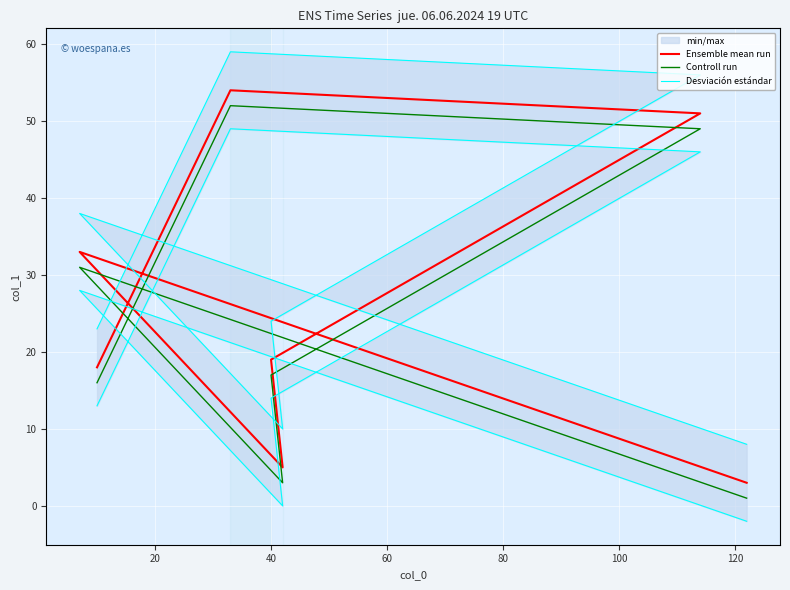

True or false: Desviación estándar and Controll run cross at least once.

False